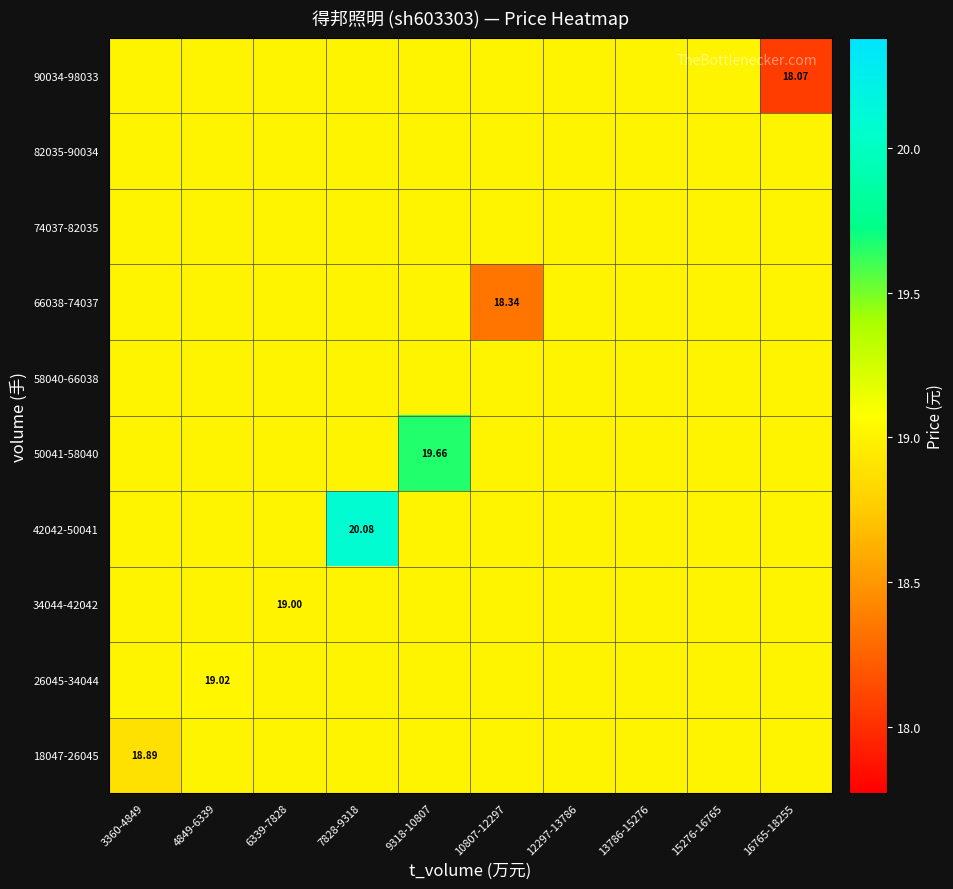

The value of 34044-42042 at 7828-9318 is 19.0. True or false?

True